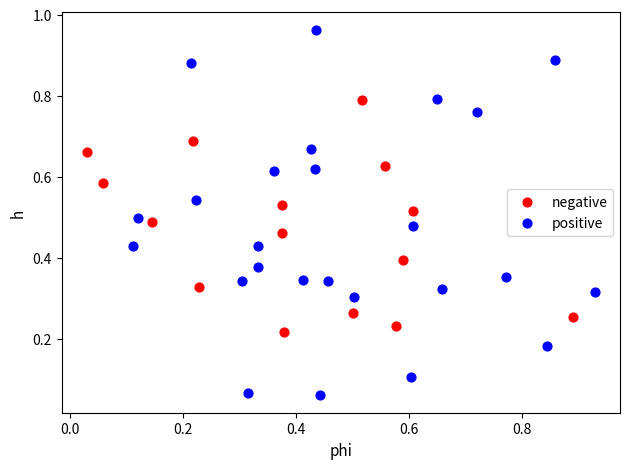

What are all the series names shown in the legend?

negative, positive